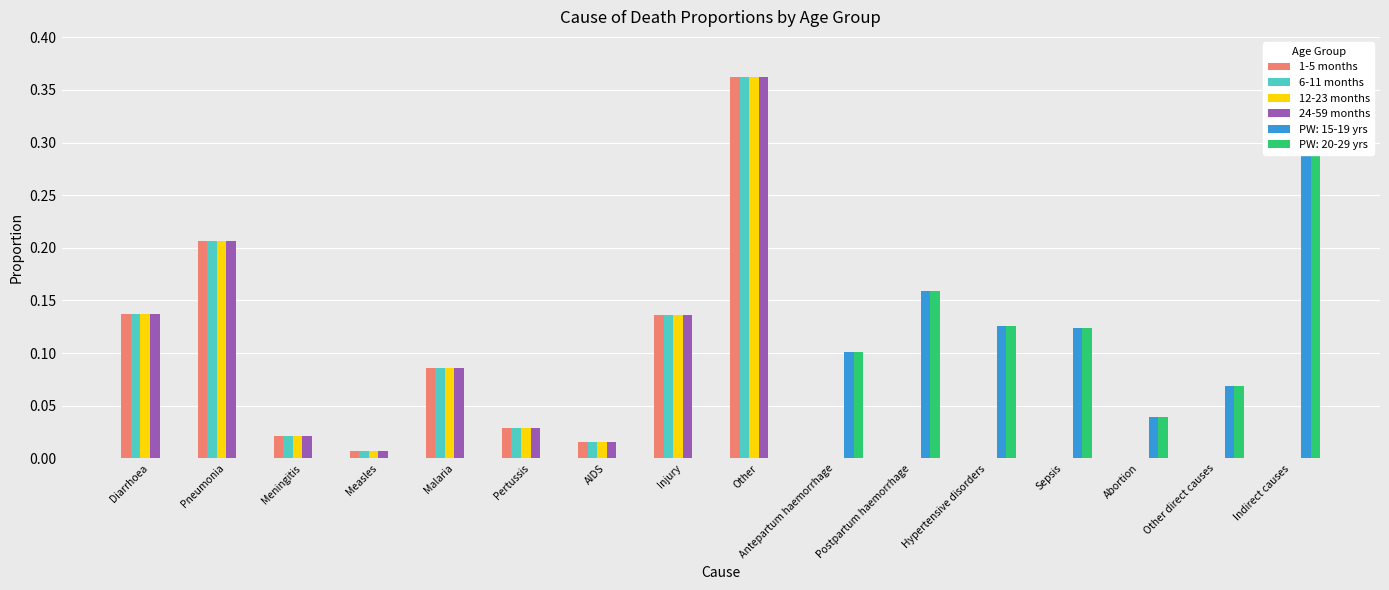

The value of 6-11 months at Antepartum haemorrhage is 0.2. True or false?

False